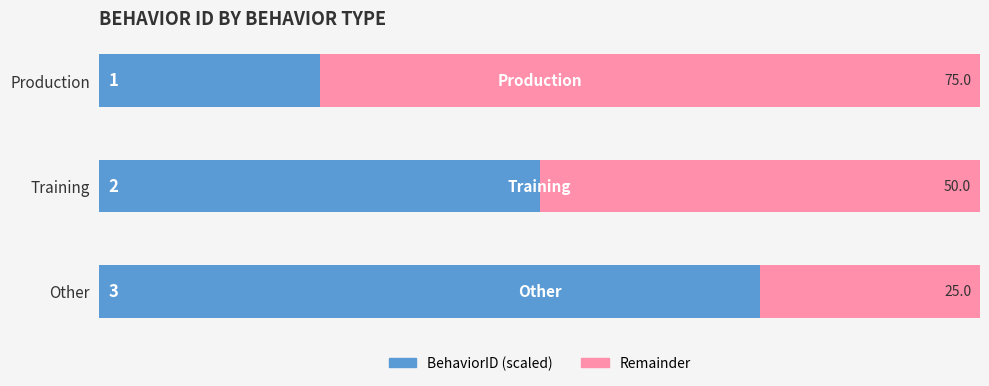

What is the total value across all series at Other?

100